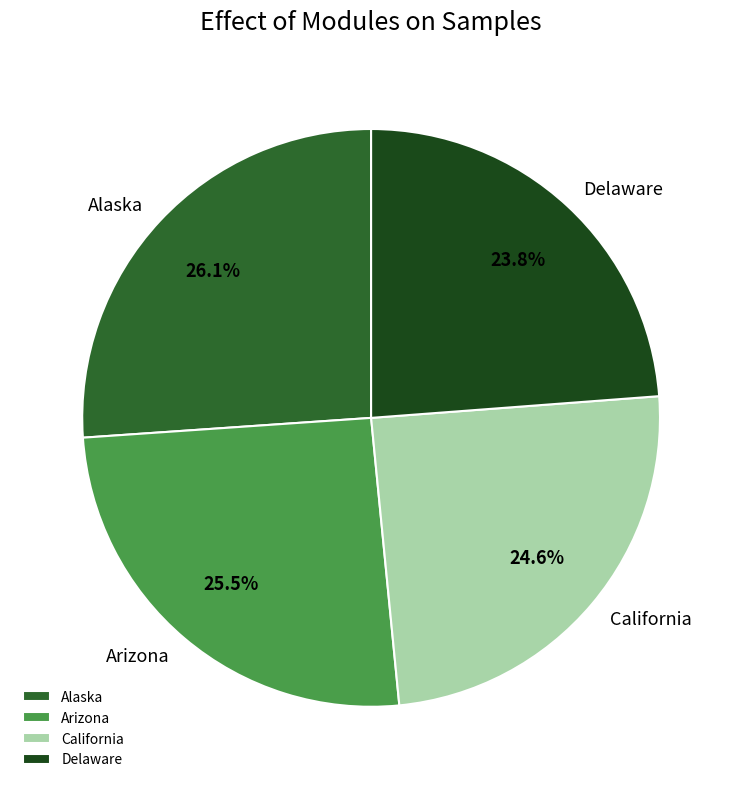

Combined, do California and Alaska account for over 50%?

Yes